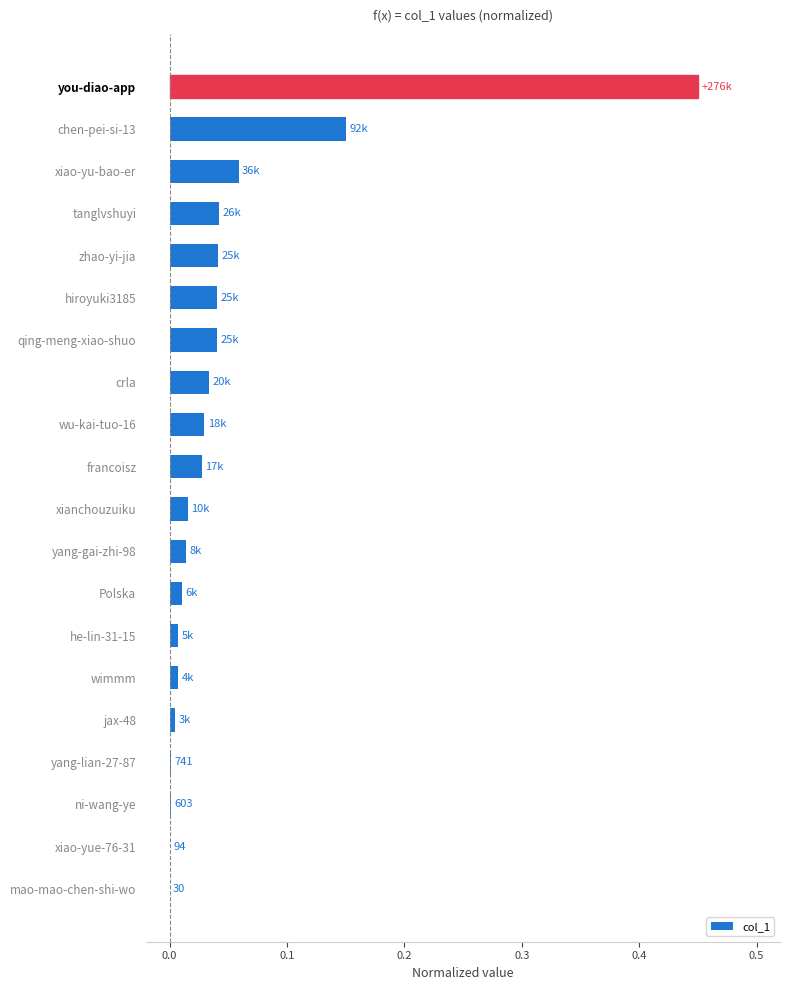

Which category has the highest value across all series?

you-diao-app